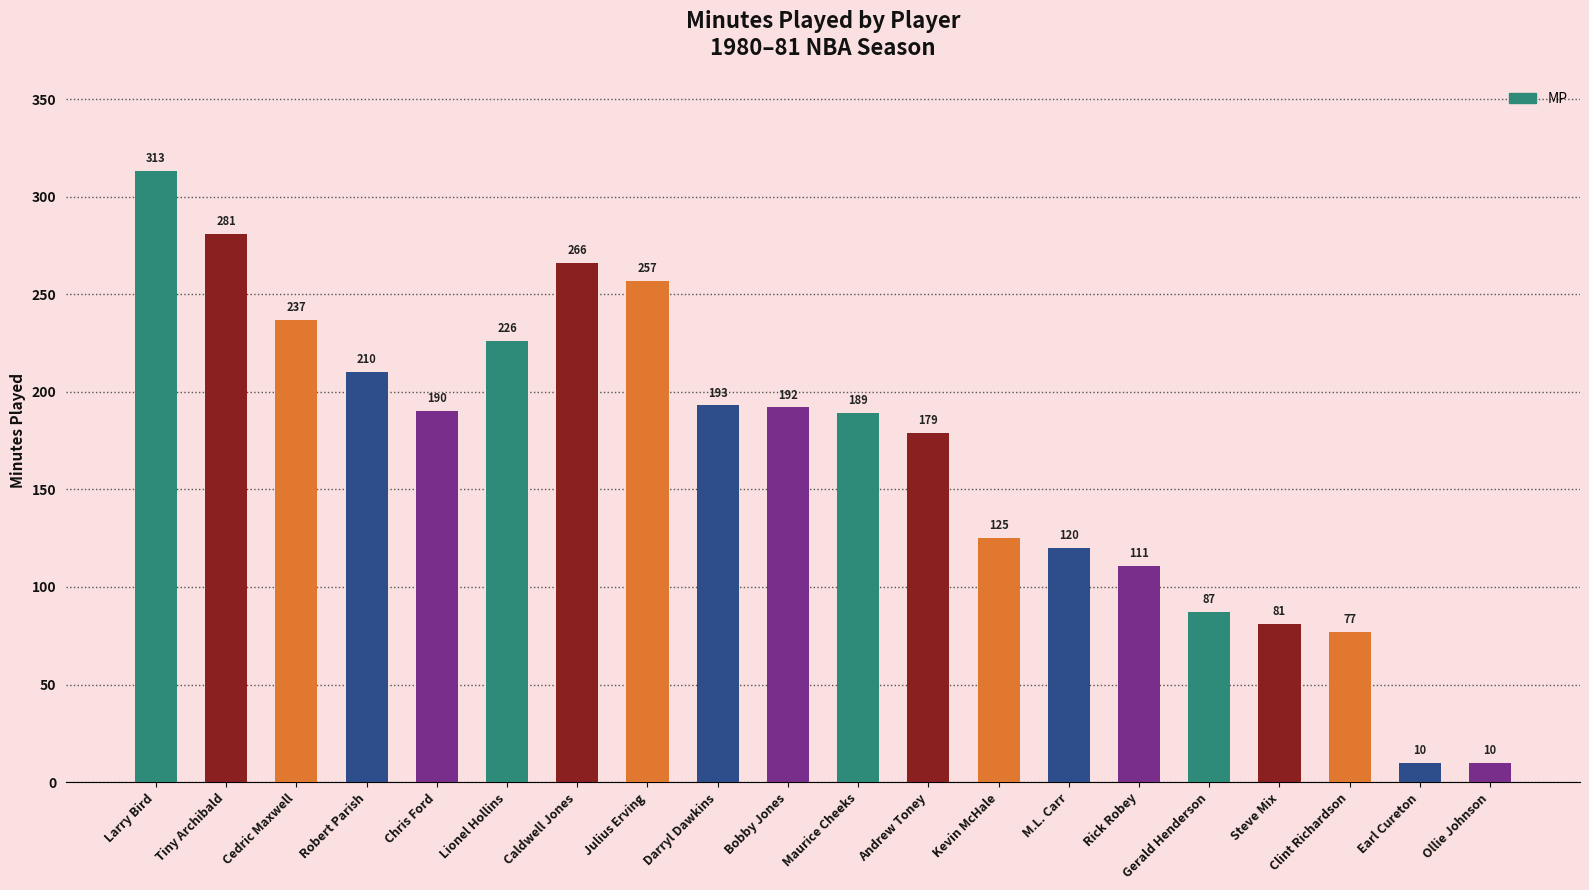

Where is the data nearest to the value 161?

Andrew Toney